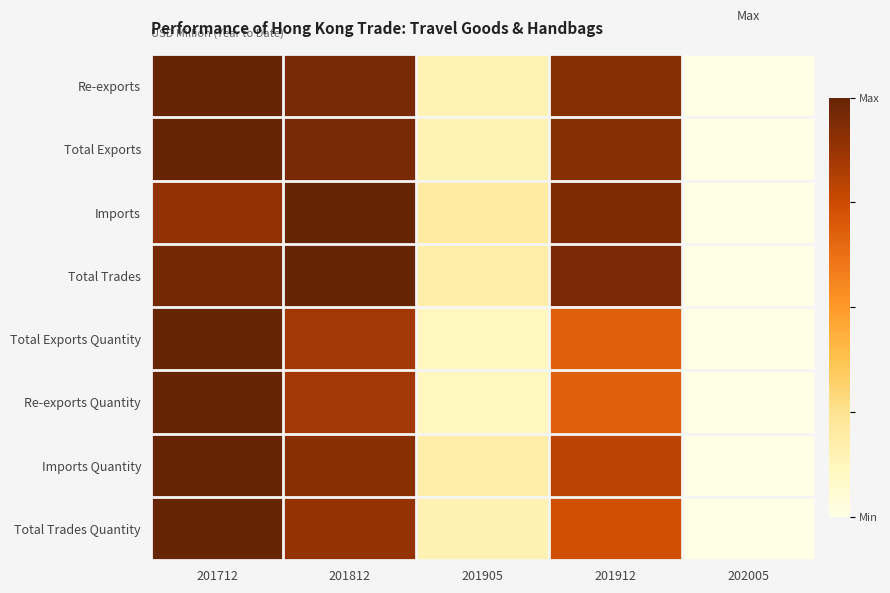

At which category does the chart reach its minimum across all series?

202005